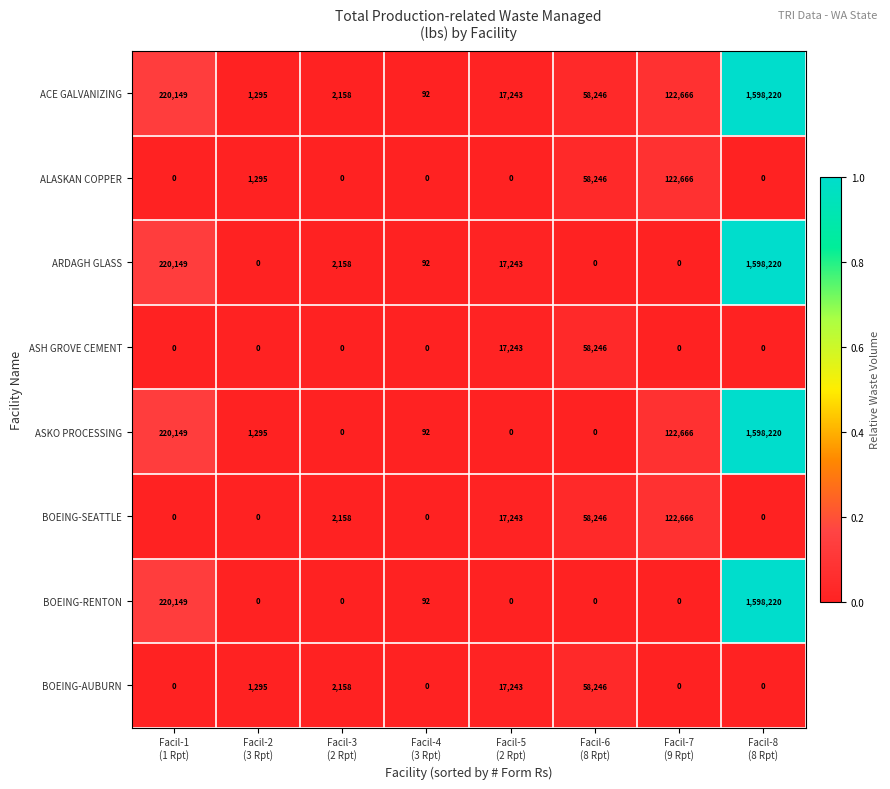

What is the greatest value displayed?

1598220